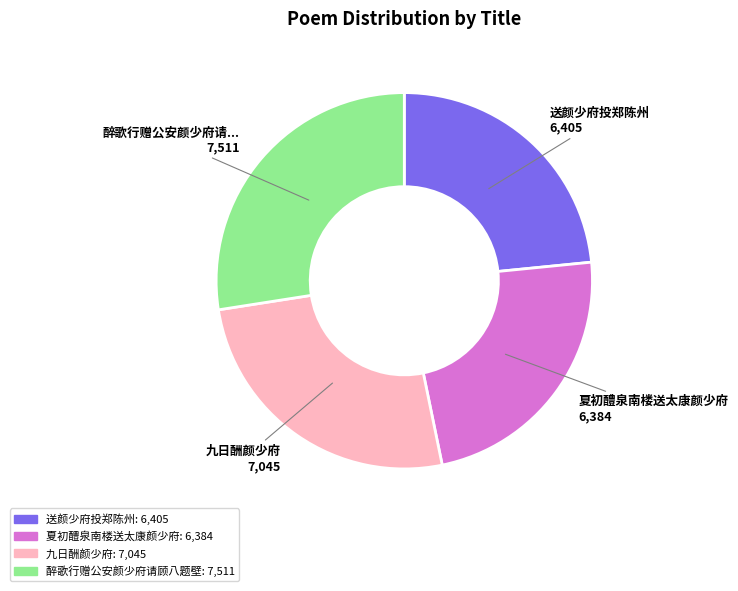

Between 夏初醴泉南楼送太康颜少府 and 醉歌行赠公安颜少府请顾八题壁, which is larger?

醉歌行赠公安颜少府请顾八题壁